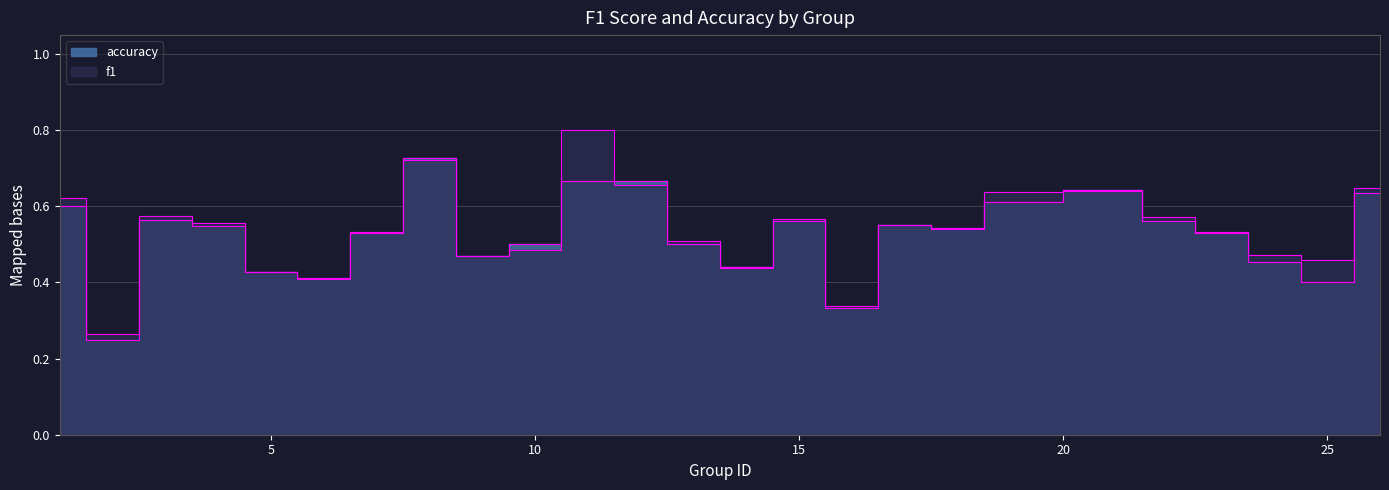

Which category has the highest value in the f1 series?

11